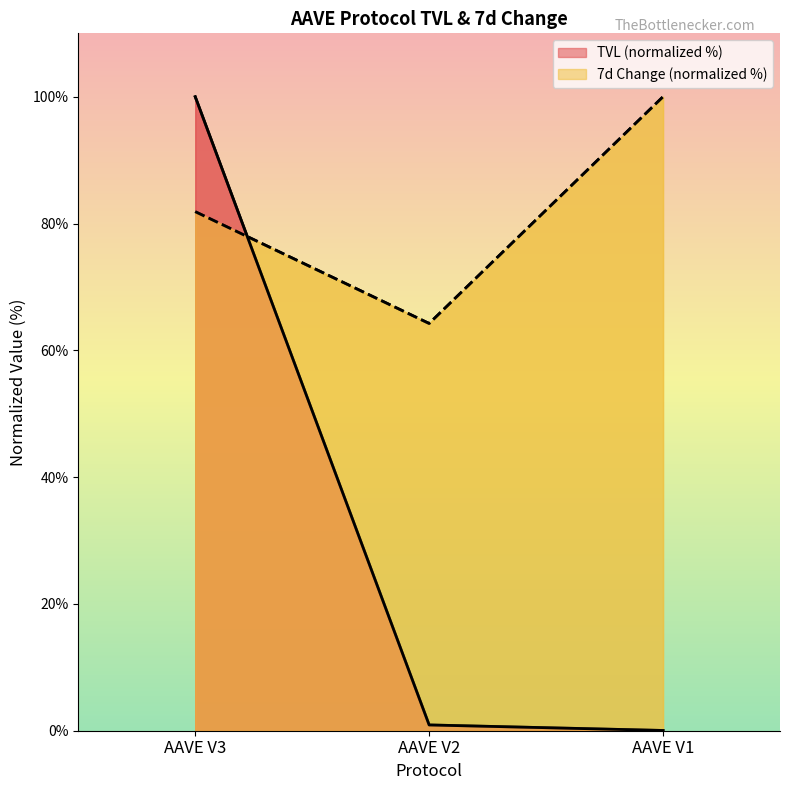

Which series has the widest spread of values?

TVL (normalized %)